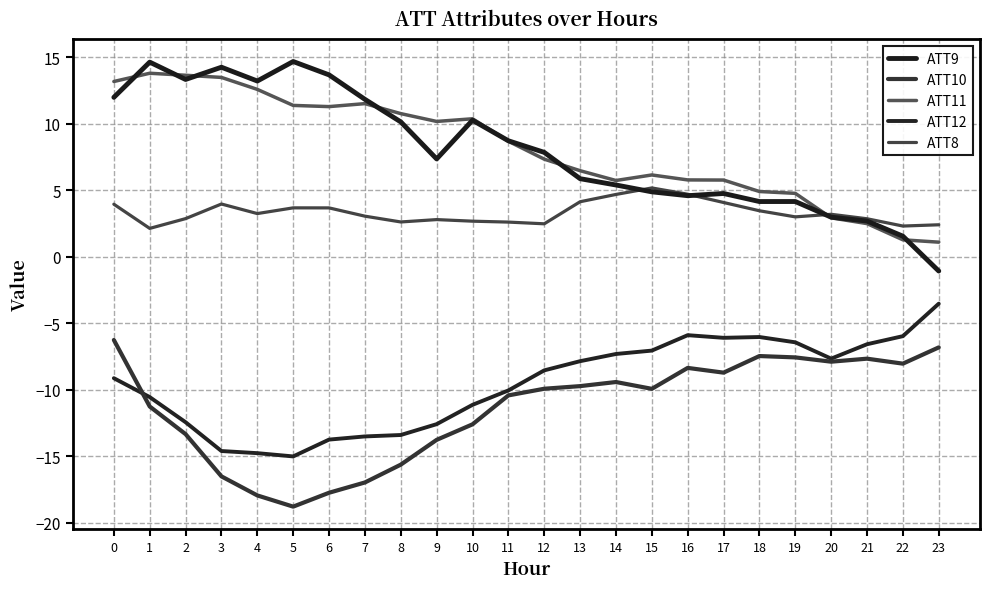

The value of ATT8 at 19 is 4.6. True or false?

False